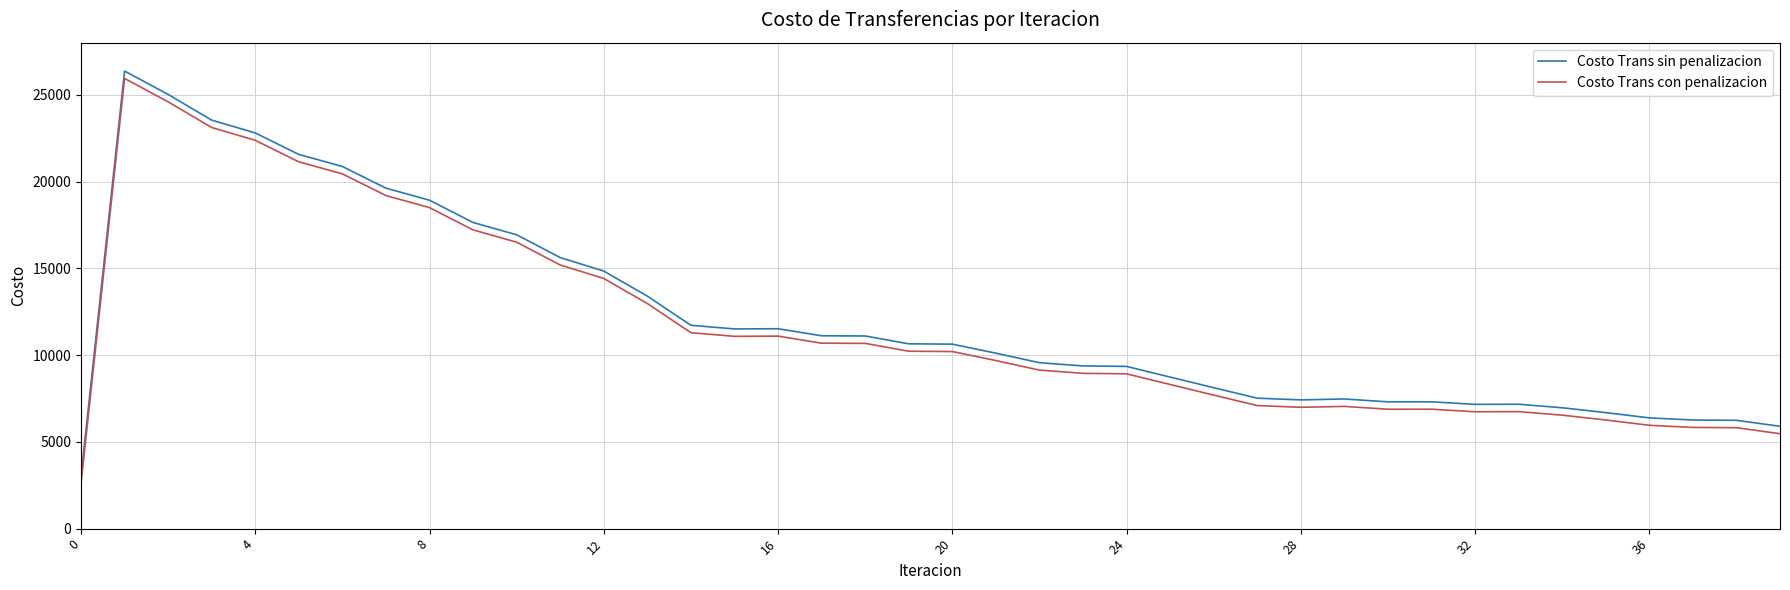

What is the lowest value of the Costo Trans con penalizacion series?

2593.8